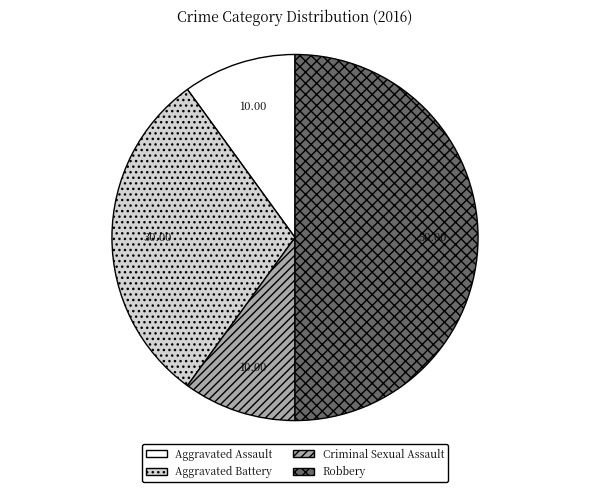

How many slices are in this pie chart?

4